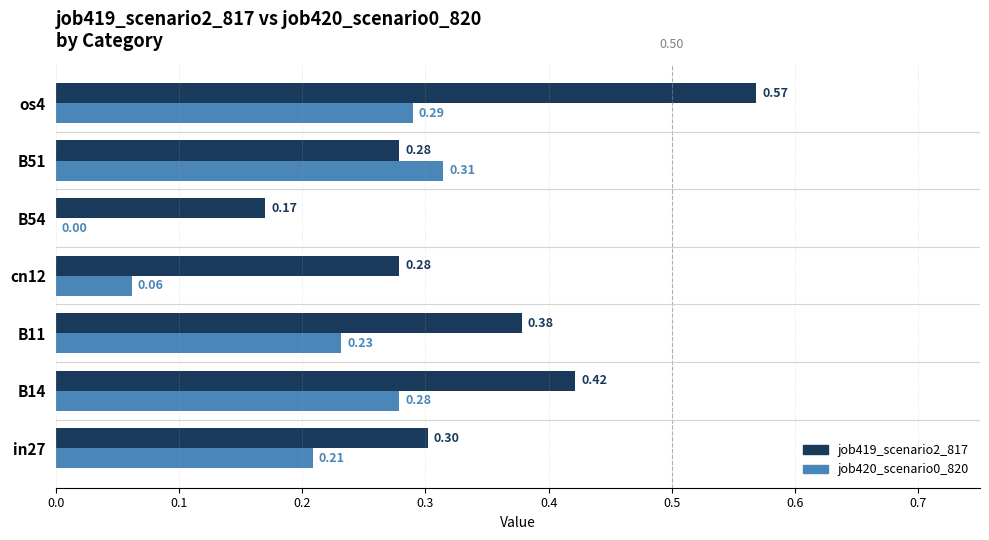

What is the sum of all job420_scenario0_820 values?

1.4